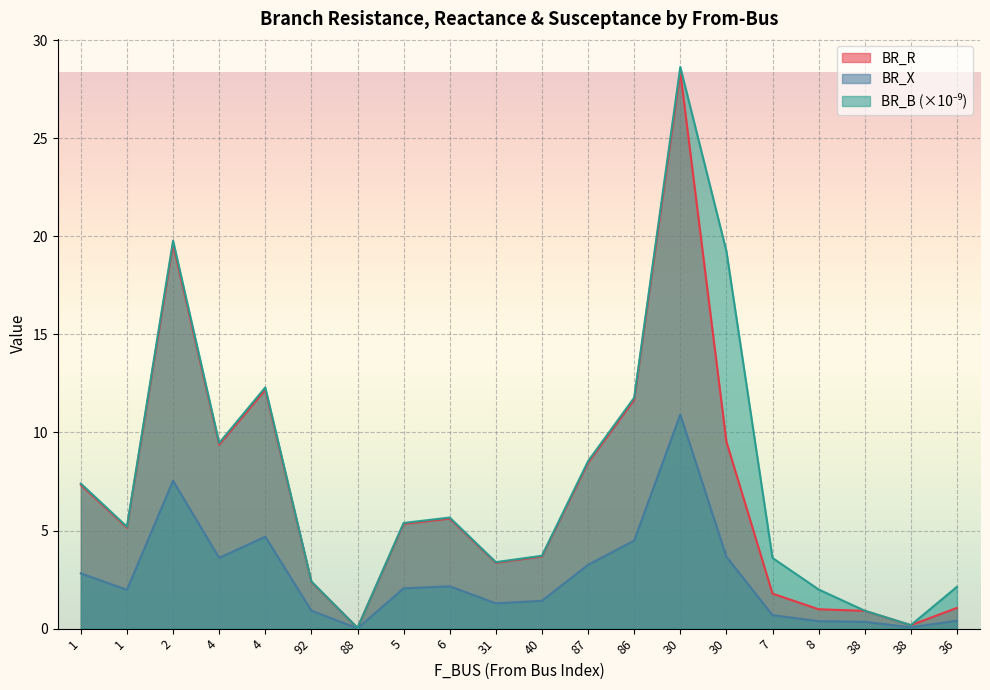

What is the label of the 1st point from the left?

1